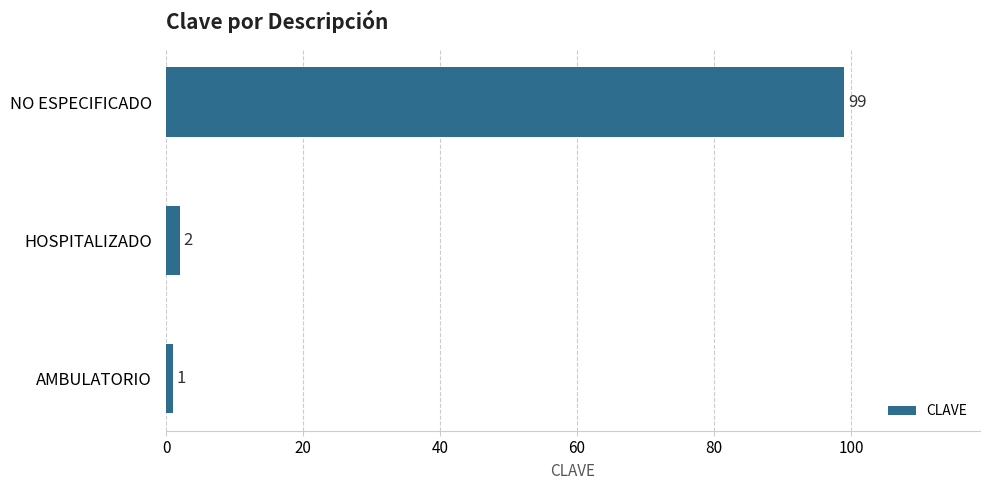

Where is the data nearest to the value 50?

HOSPITALIZADO